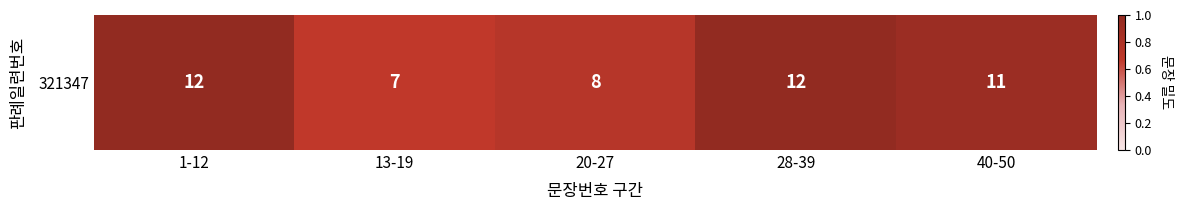

What is the difference between the values at 40-50 and 1-12?

0.1